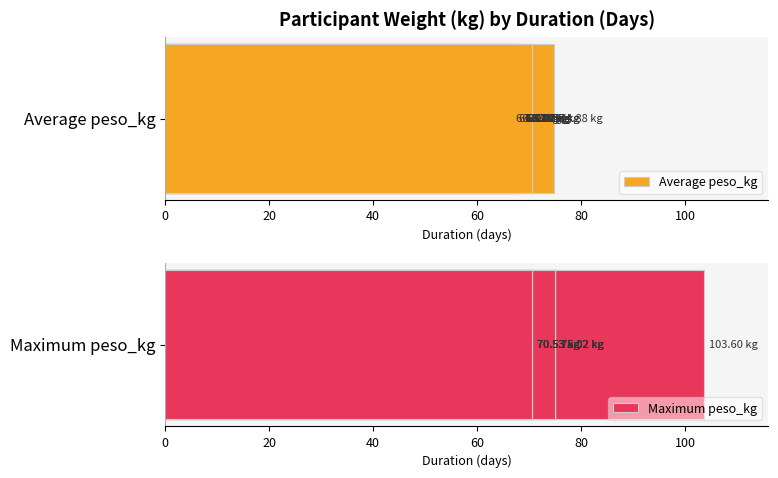

Rank the series by their average value, from highest to lowest.

Maximum peso_kg, Average peso_kg